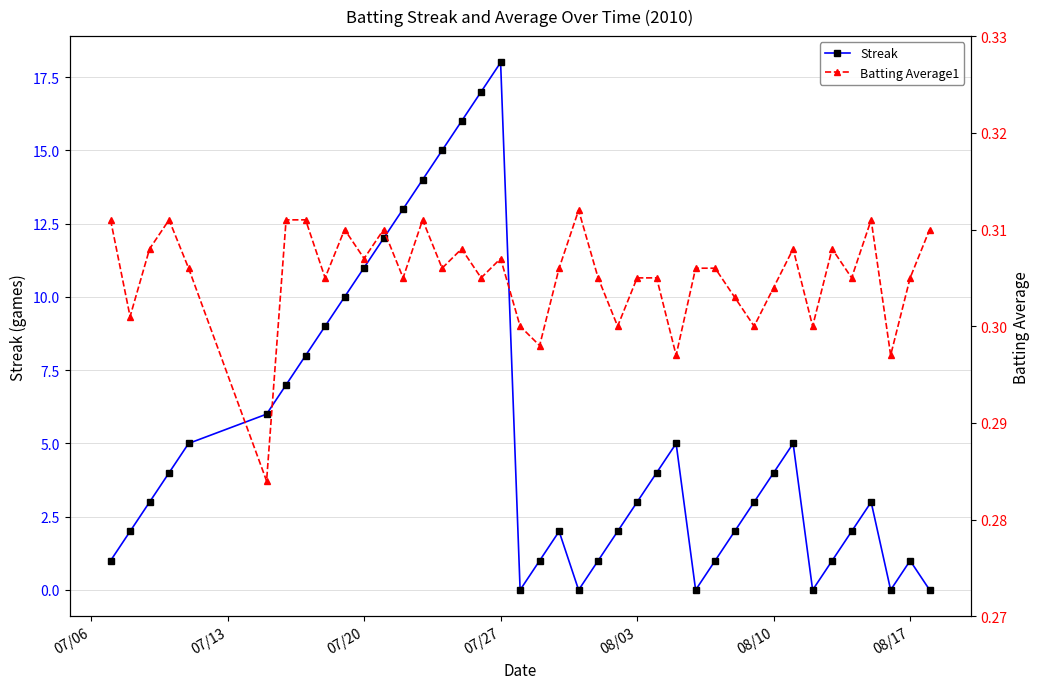

What is the highest value of the Batting Average1 series?

0.3